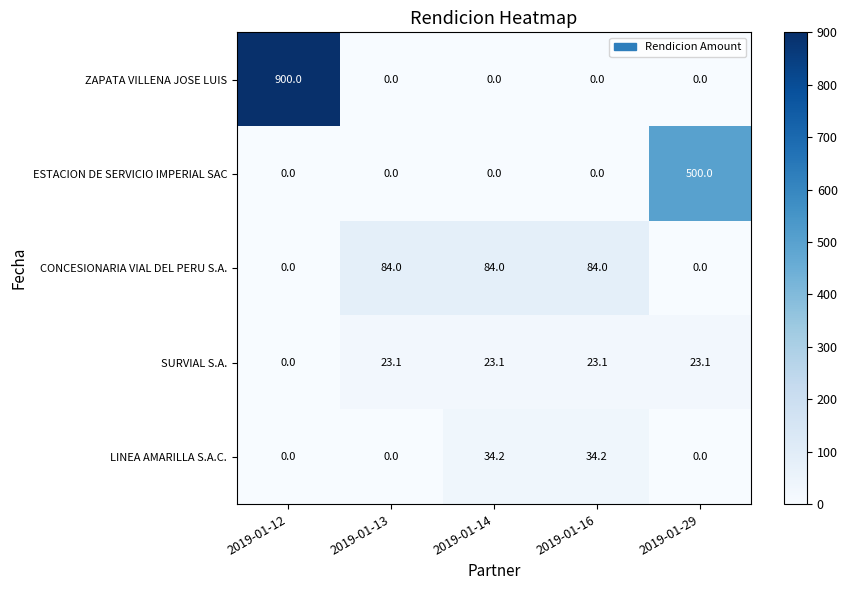

What is the difference between the maximum and minimum values in the LINEA AMARILLA S.A.C. series?

34.2